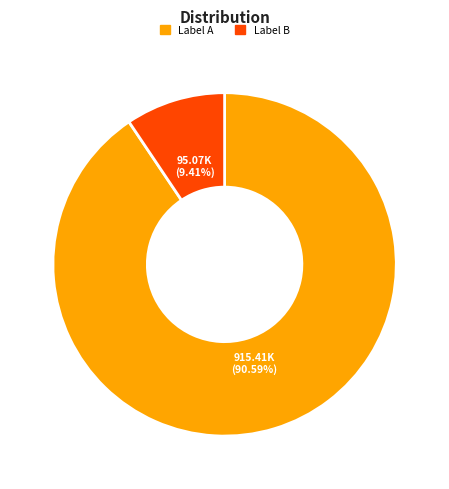

Which slice is the largest?

Label A